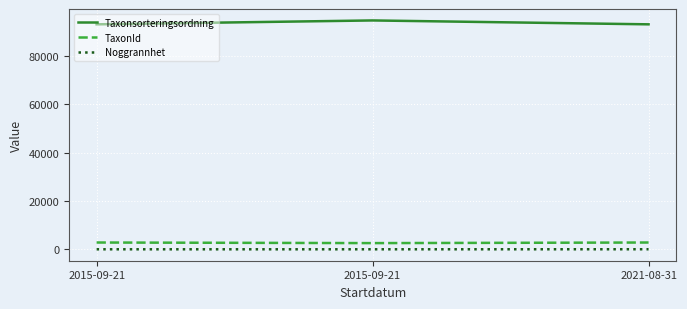

How many lines are shown in the chart?

3